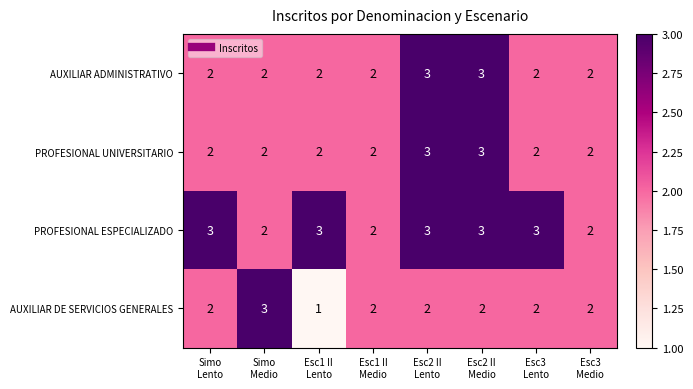

What is the highest value of the PROFESIONAL UNIVERSITARIO series?

3